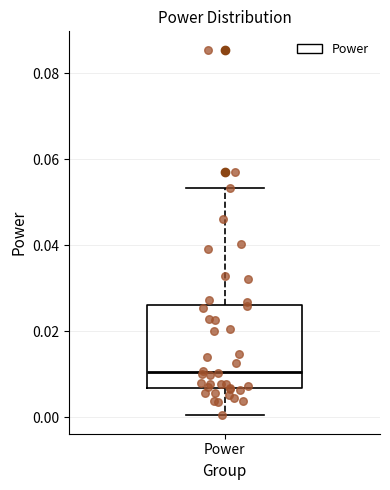

Where is the lower edge of the box for Power on the y-axis? The values are not printed on the chart, so give them approximately, as read against the axis.

0.006